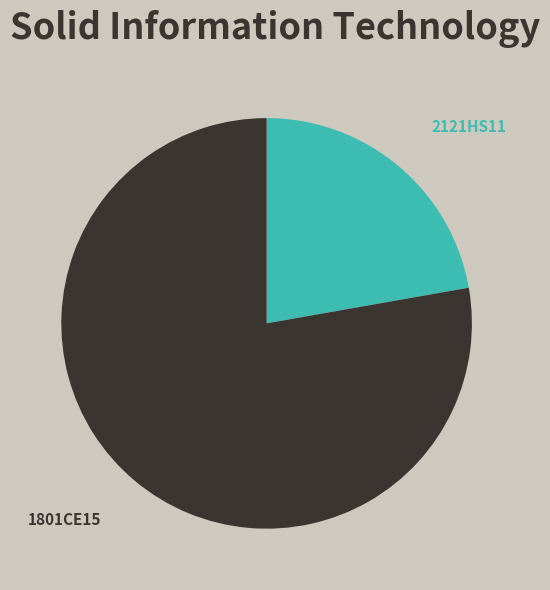

Combined, do 1801CE15 and 2121HS11 account for over 50%?

Yes